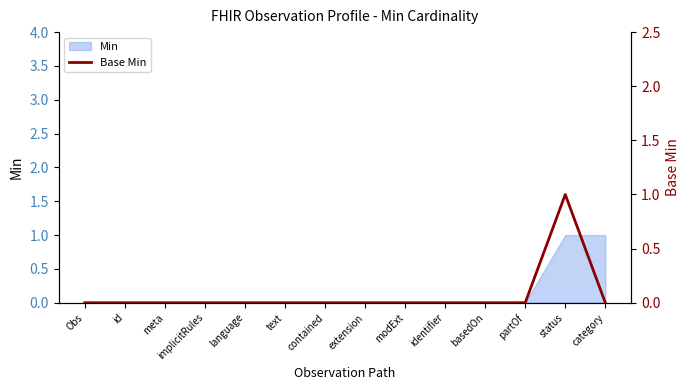

Rank the categories by value from lowest to highest.

Obs, id, meta, implicitRules, language, text, contained, extension, modExt, identifier, basedOn, partOf, category, status